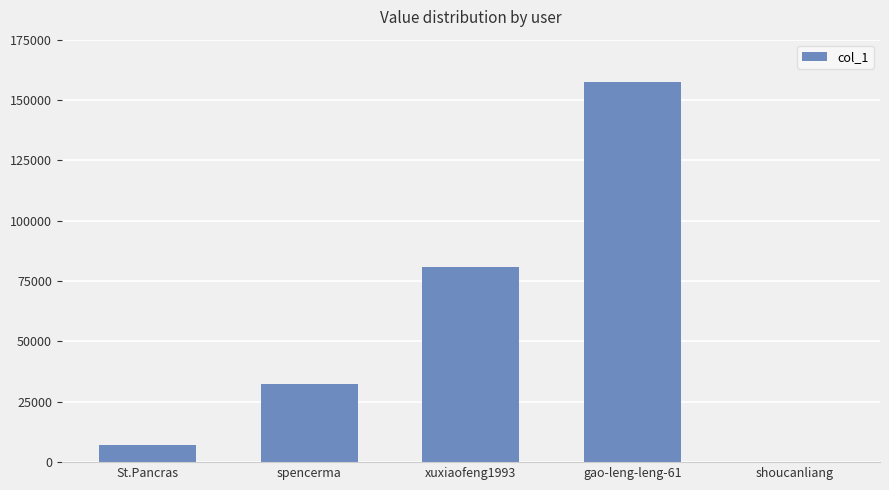

Are the bars horizontal?

No